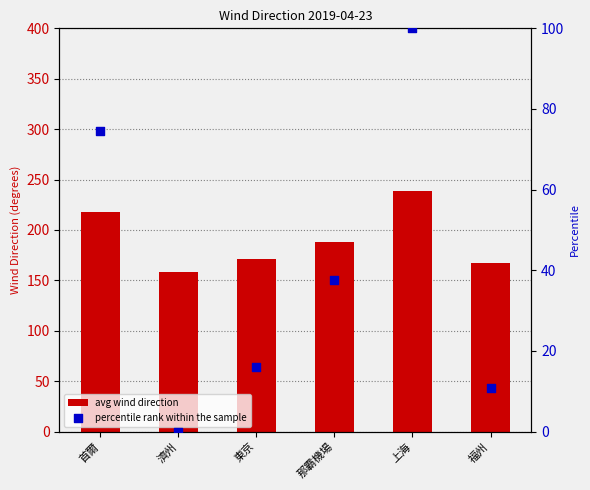

Which series has the widest spread of Y values?

percentile rank within the sample